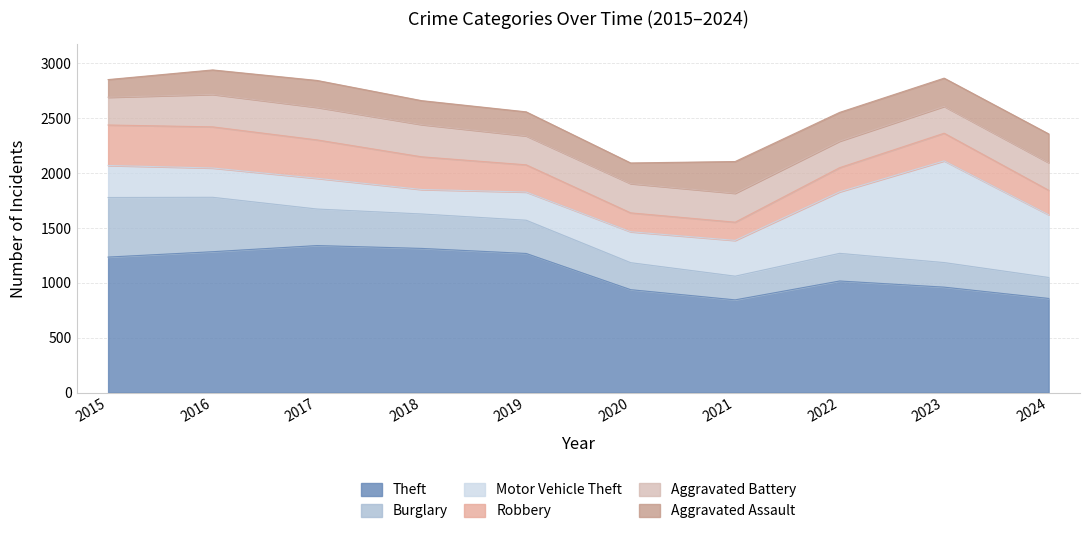

List the series in order of their peak value, lowest first.

Aggravated Assault, Aggravated Battery, Robbery, Burglary, Motor Vehicle Theft, Theft